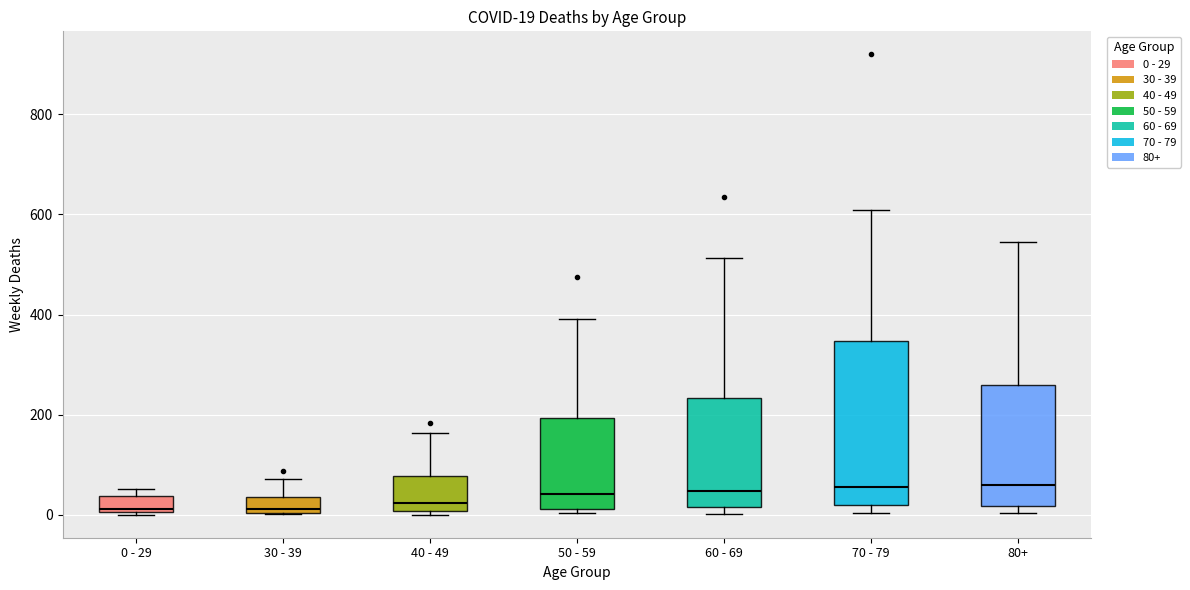

Comparing the boxes themselves (not the whiskers), which one is the tallest?

70 - 79